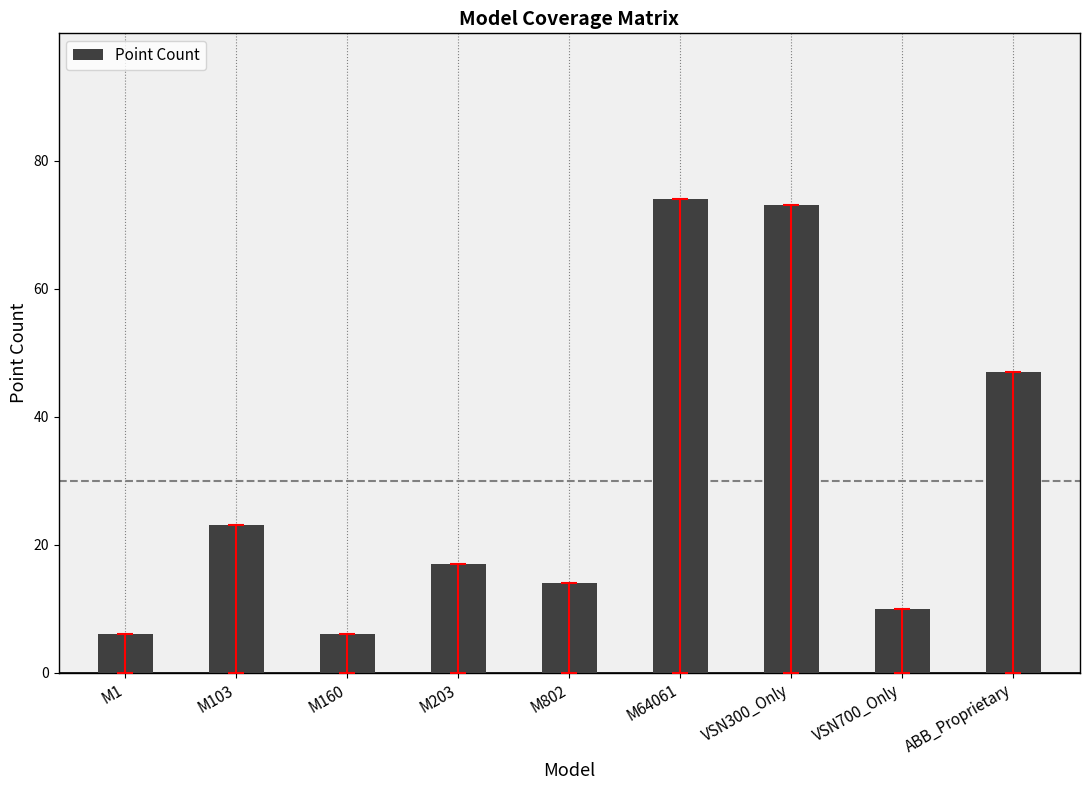

What is the change in value from M802 to ABB_Proprietary?

+33